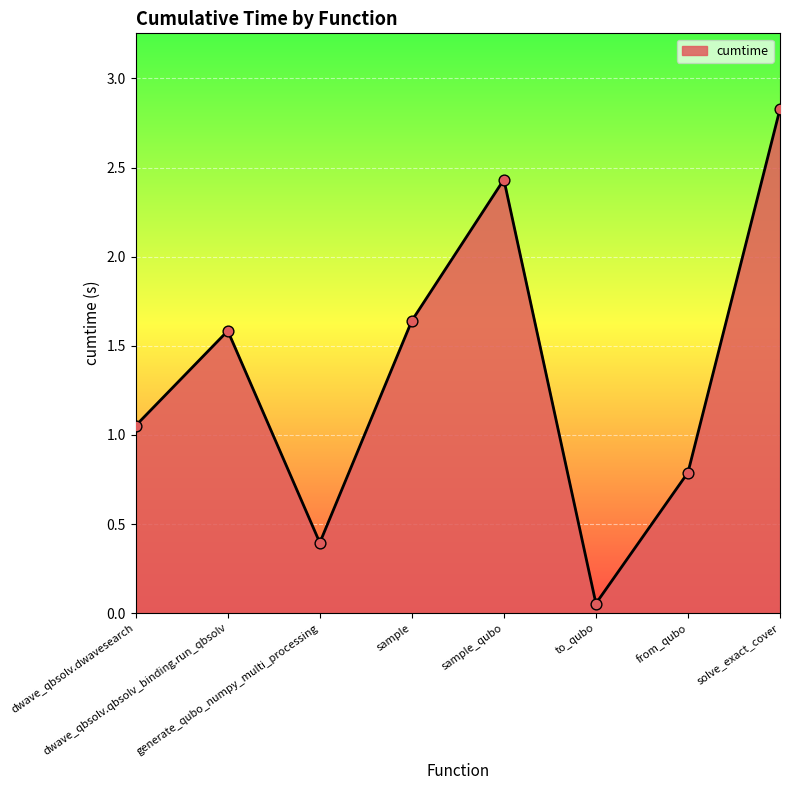

Which has a higher value, dwave_qbsolv.qbsolv_binding.run_qbsolv or from_qubo?

dwave_qbsolv.qbsolv_binding.run_qbsolv